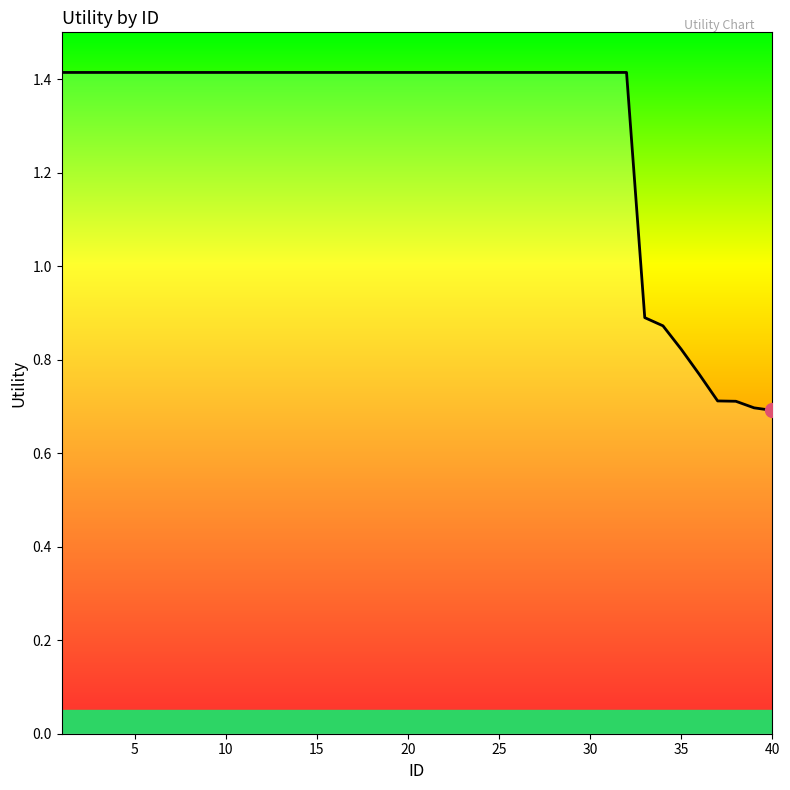

What is the difference between the second highest and minimum values?

0.7